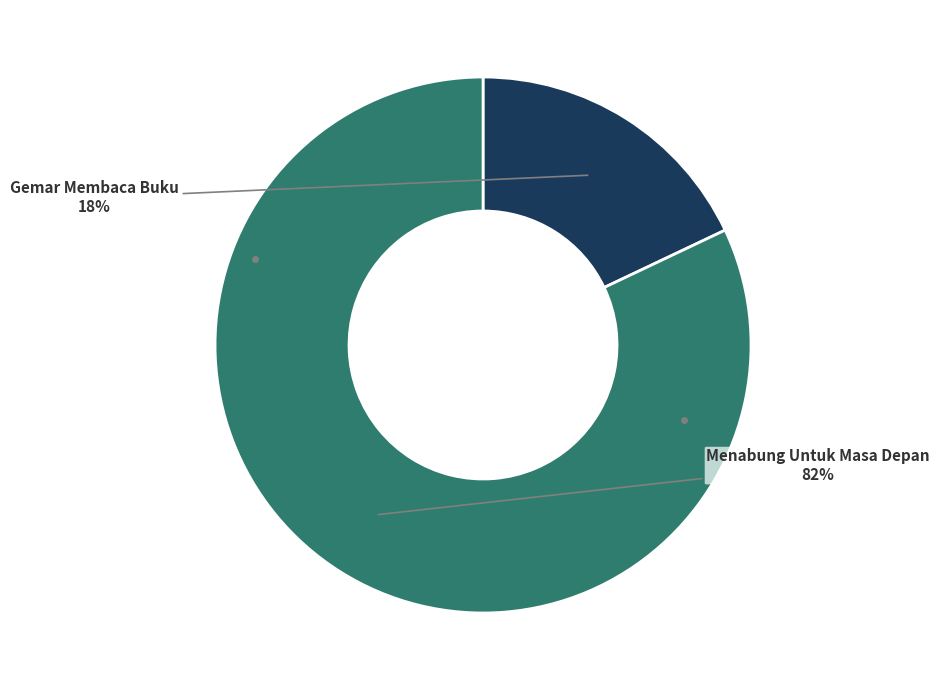

How many slices are in this pie chart?

2